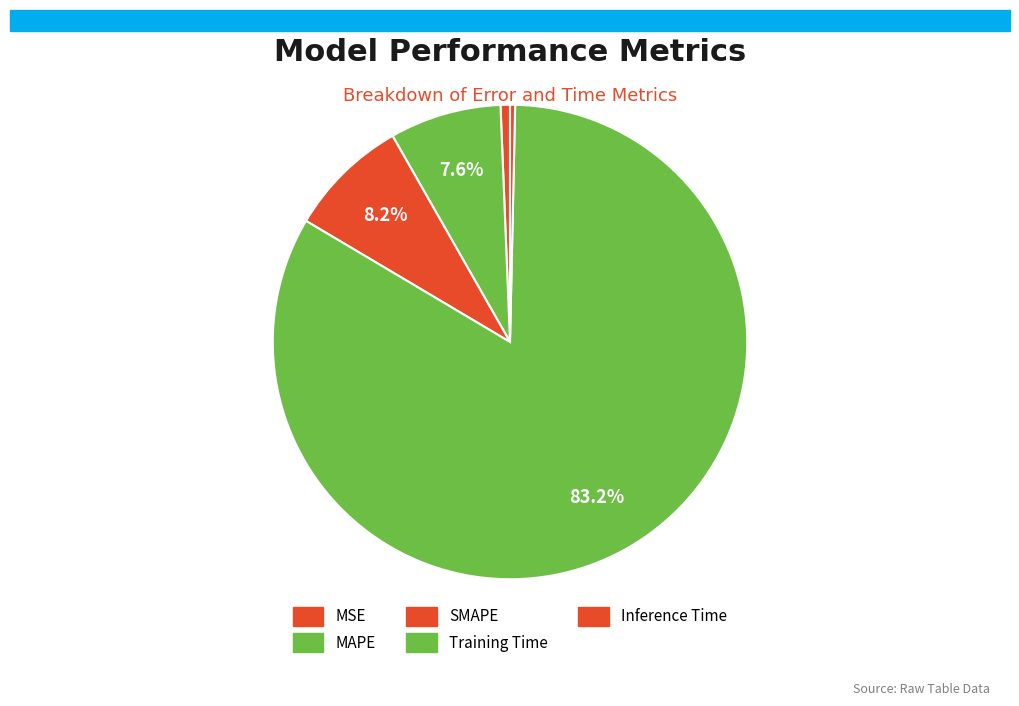

Count the number of slices in the pie.

5